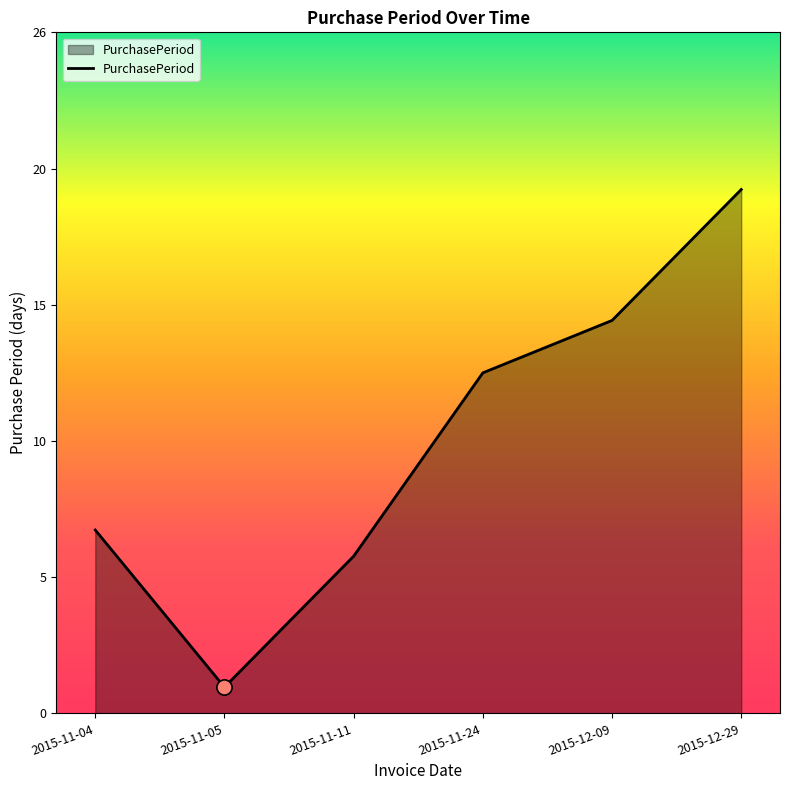

Between 2015-11-05 and 2015-11-11, which is larger?

2015-11-11